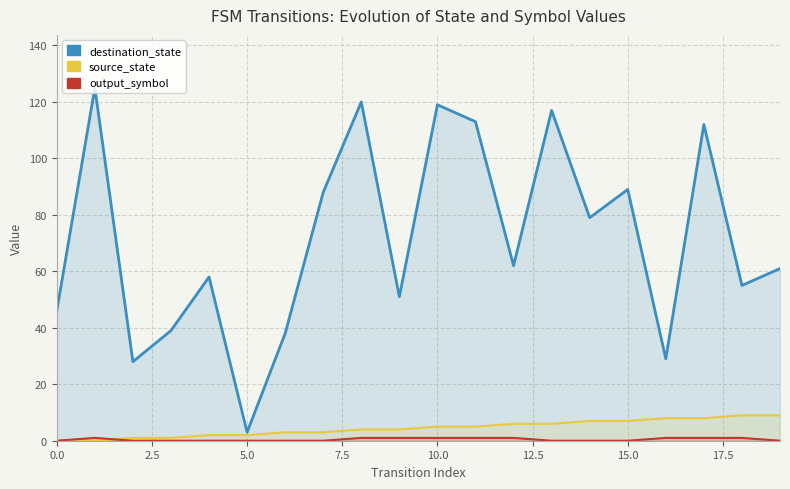

What is the difference between the maximum and second lowest values in the destination_state series?

97